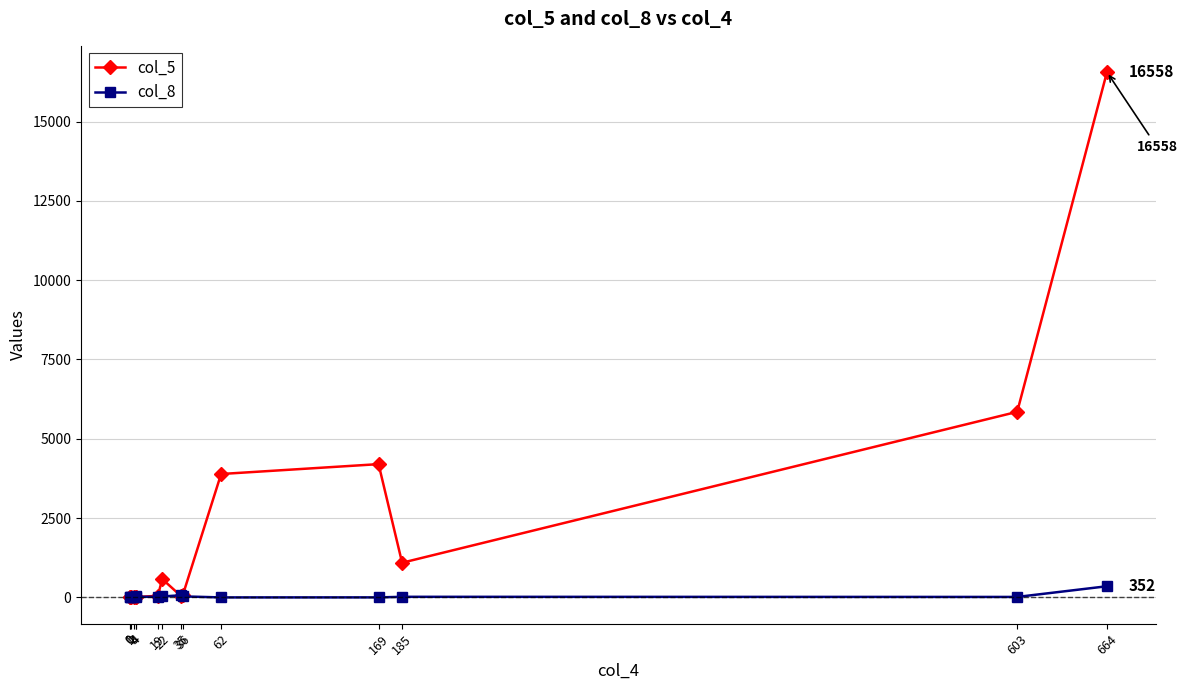

How many positive values does the col_8 series have?

13